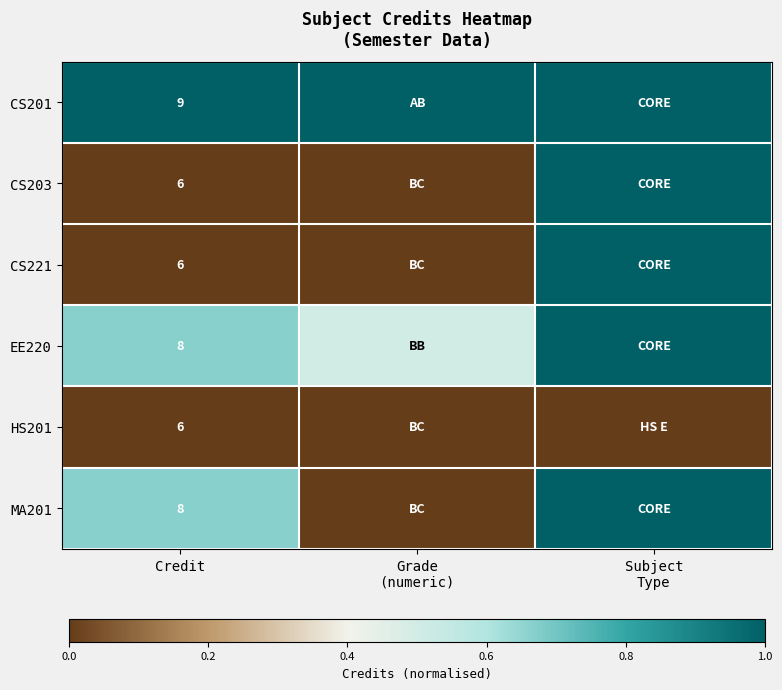

What is the total value across all series at Credit?

43.0